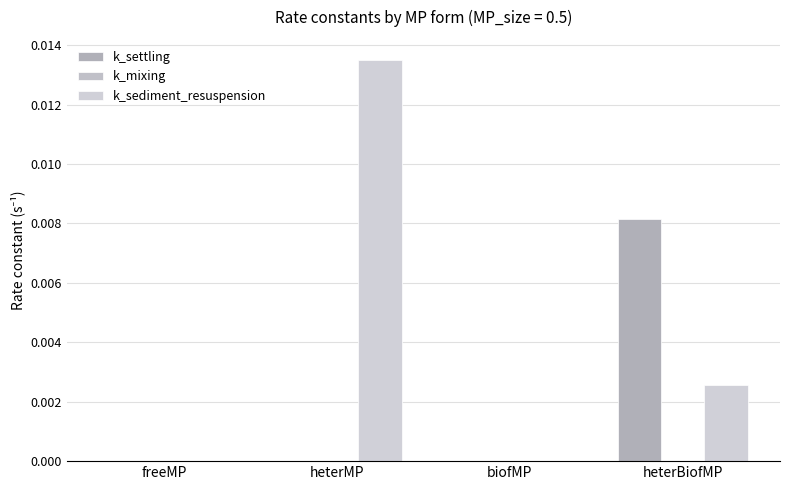

Between heterBiofMP and freeMP, which is larger?

heterBiofMP